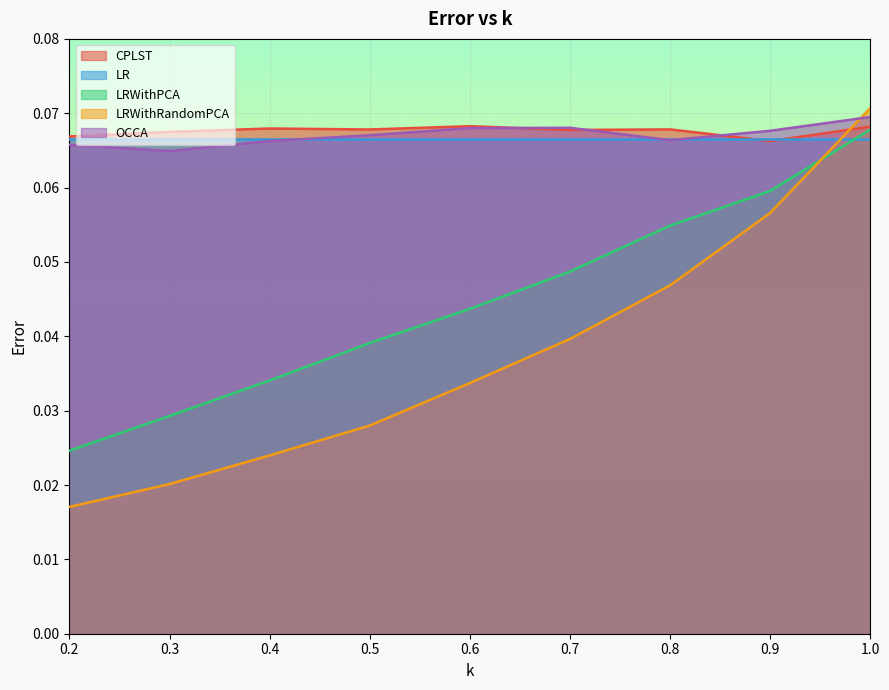

Between 0.4 and 0.5, which is larger?

0.4